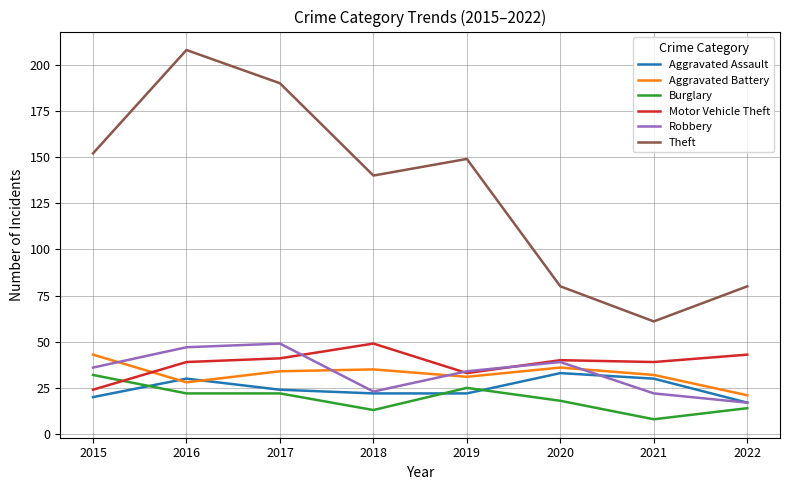

What is the minimum value shown in the chart?

8